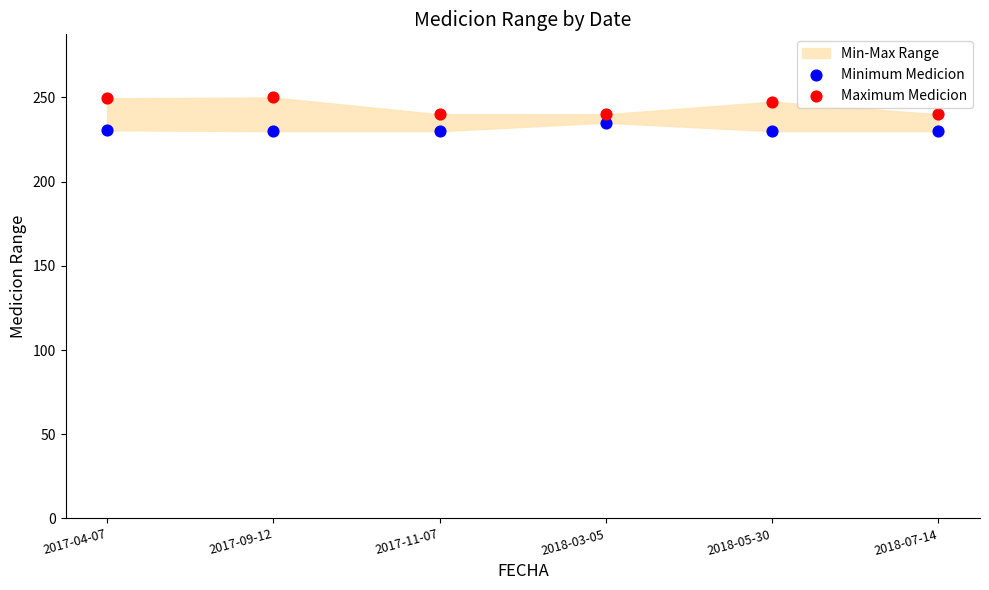

Which series contains the highest Y value?

Maximum Medicion